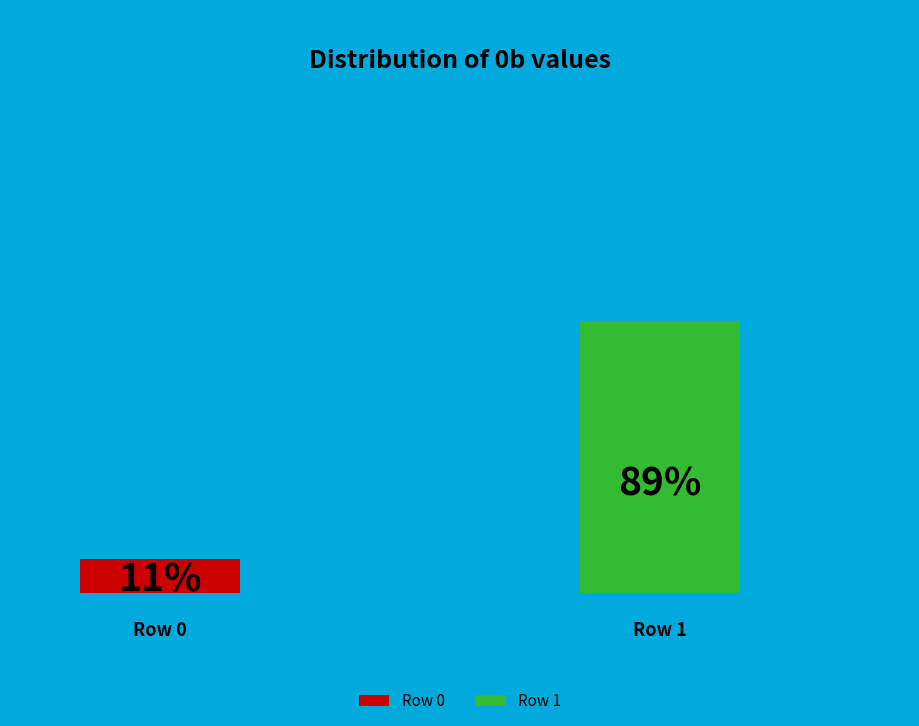

How much of the chart is everything except Row 1?

11.1%